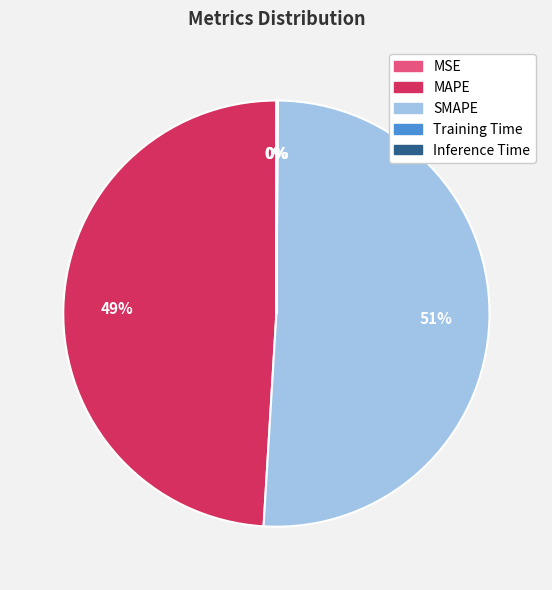

Is there any slice that represents more than half of the pie?

Yes